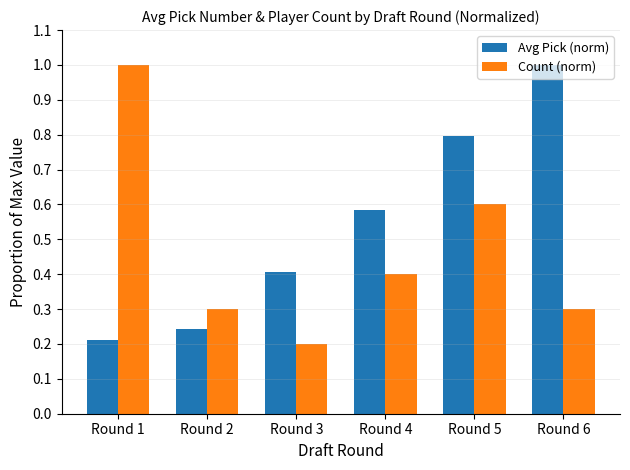

At which label does Avg Pick (norm) reach its peak?

Round 6